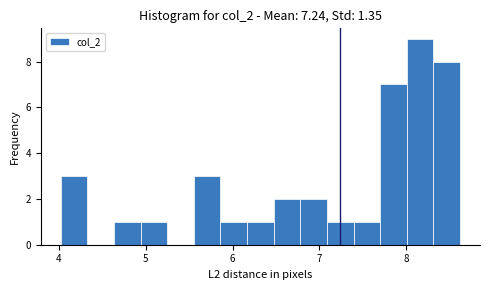

Read against the x-axis, roughly where is the centre of the tallest bar?

8.2